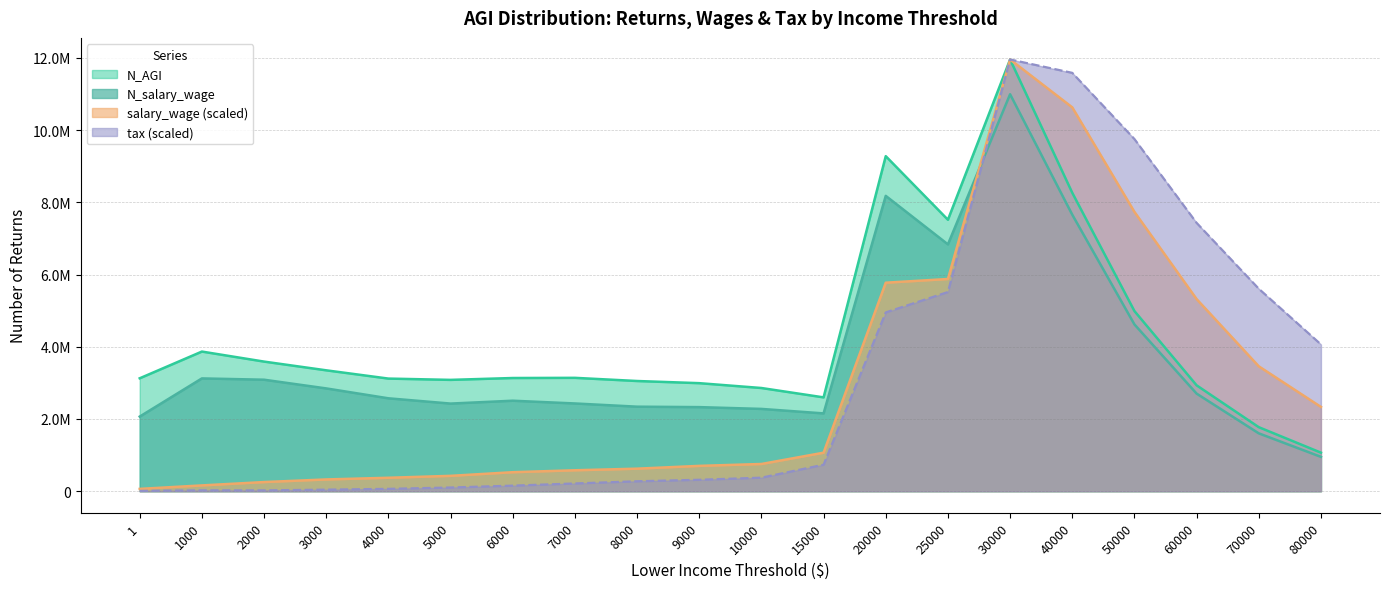

True or false: N_AGI and tax intersect in this chart.

False